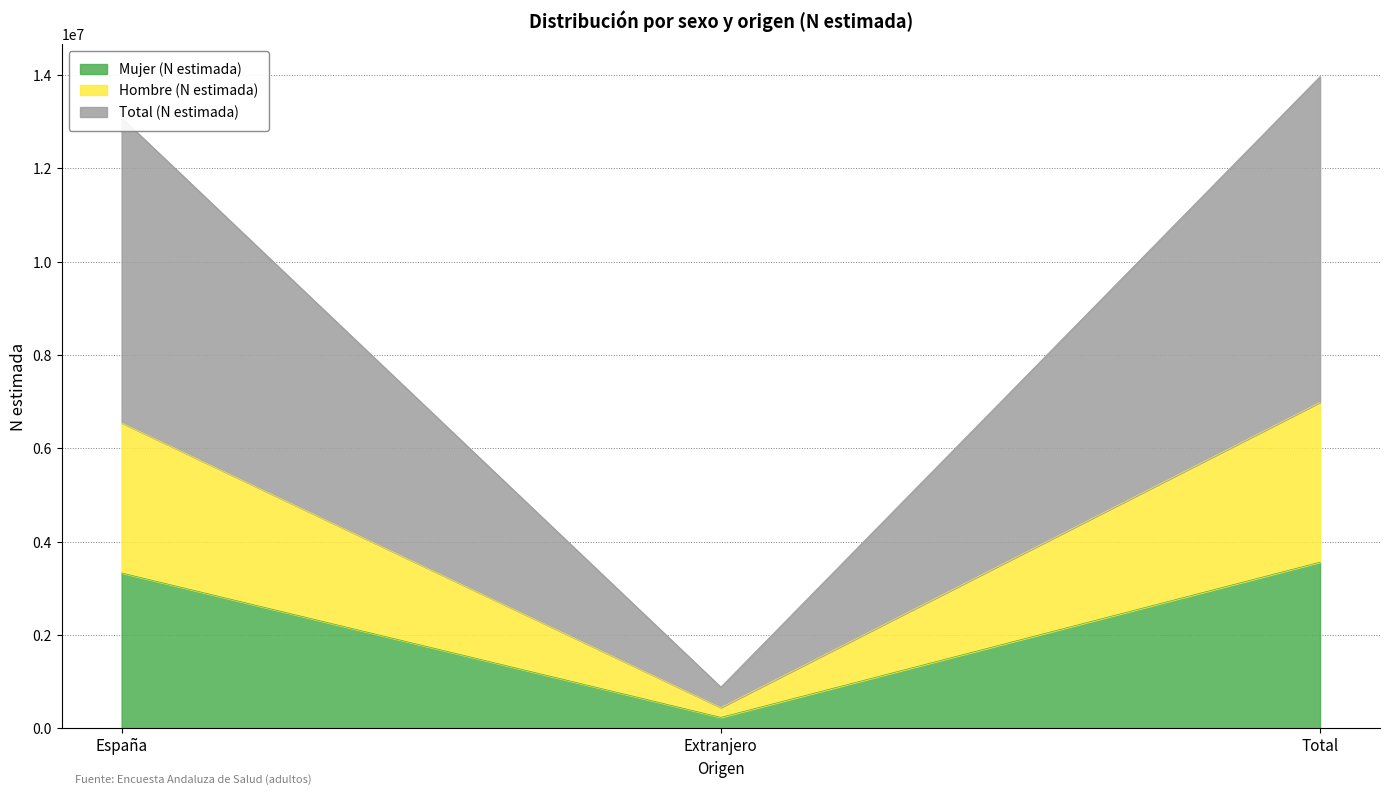

Does the chart have visible grid lines?

Yes